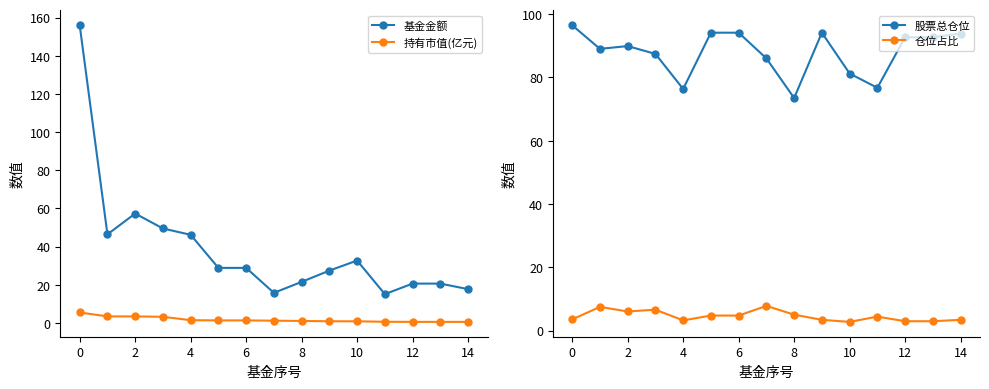

True or false: 基金金额 and 持有市值(亿元) cross at least once.

False